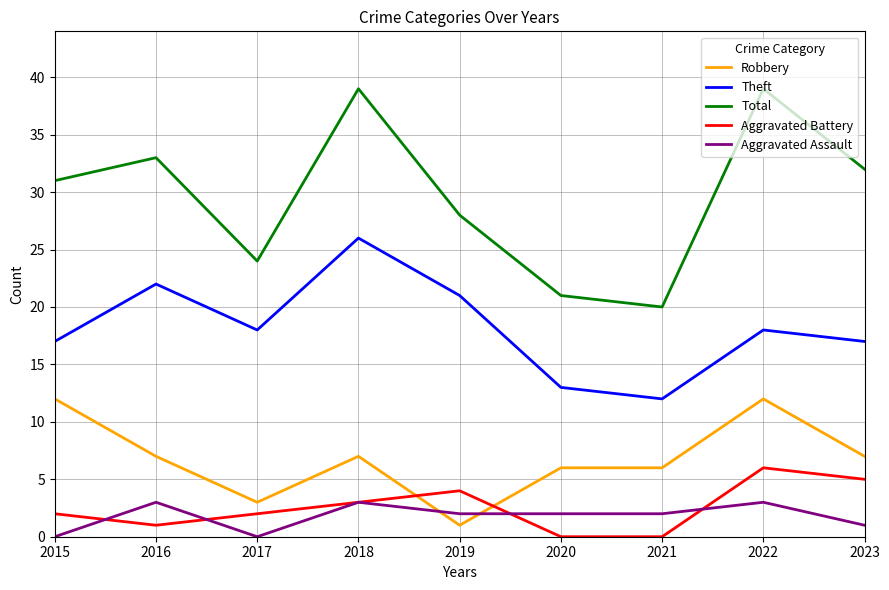

True or false: Aggravated Battery and Robbery cross at least once.

True